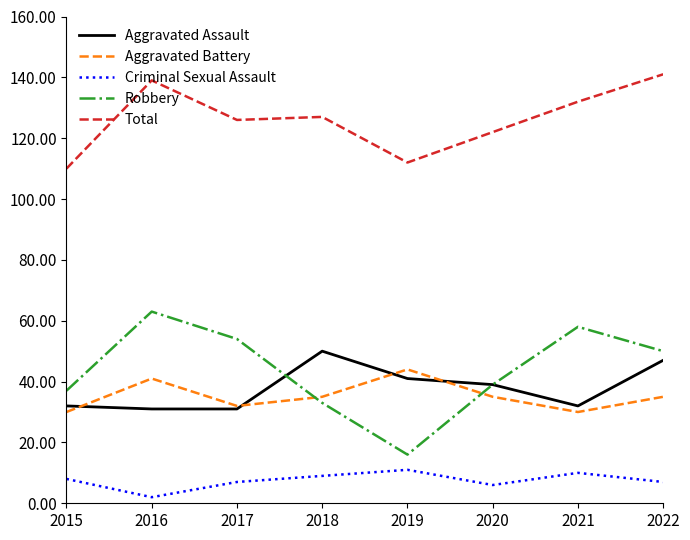

List the labels in order of Robbery value, smallest first.

2019, 2018, 2015, 2020, 2022, 2017, 2021, 2016